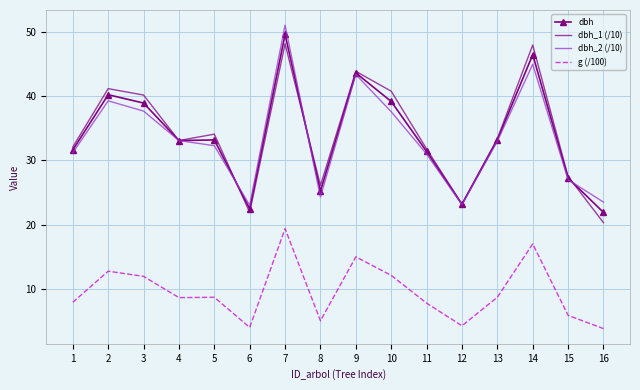

Which series changed the most between 11 and 12?

dbh_1 (/10)